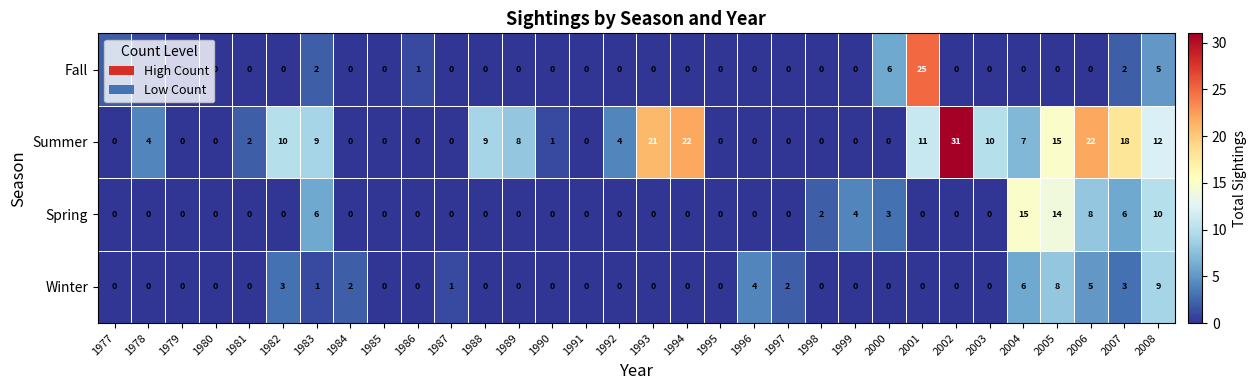

List the series in order of their peak value, lowest first.

Winter, Spring, Fall, Summer